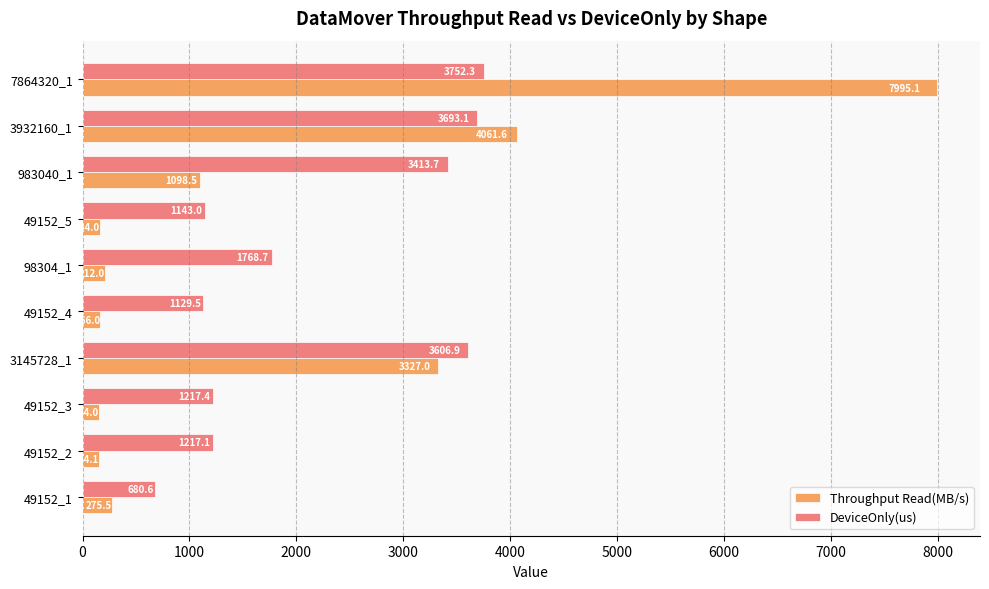

What is the difference between the highest and lowest values at 7864320_1?

4242.8